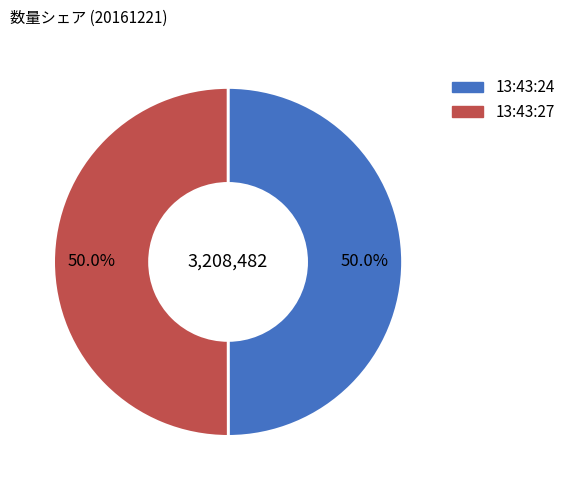

How much of the chart is everything except 13:43:27?

50.0%